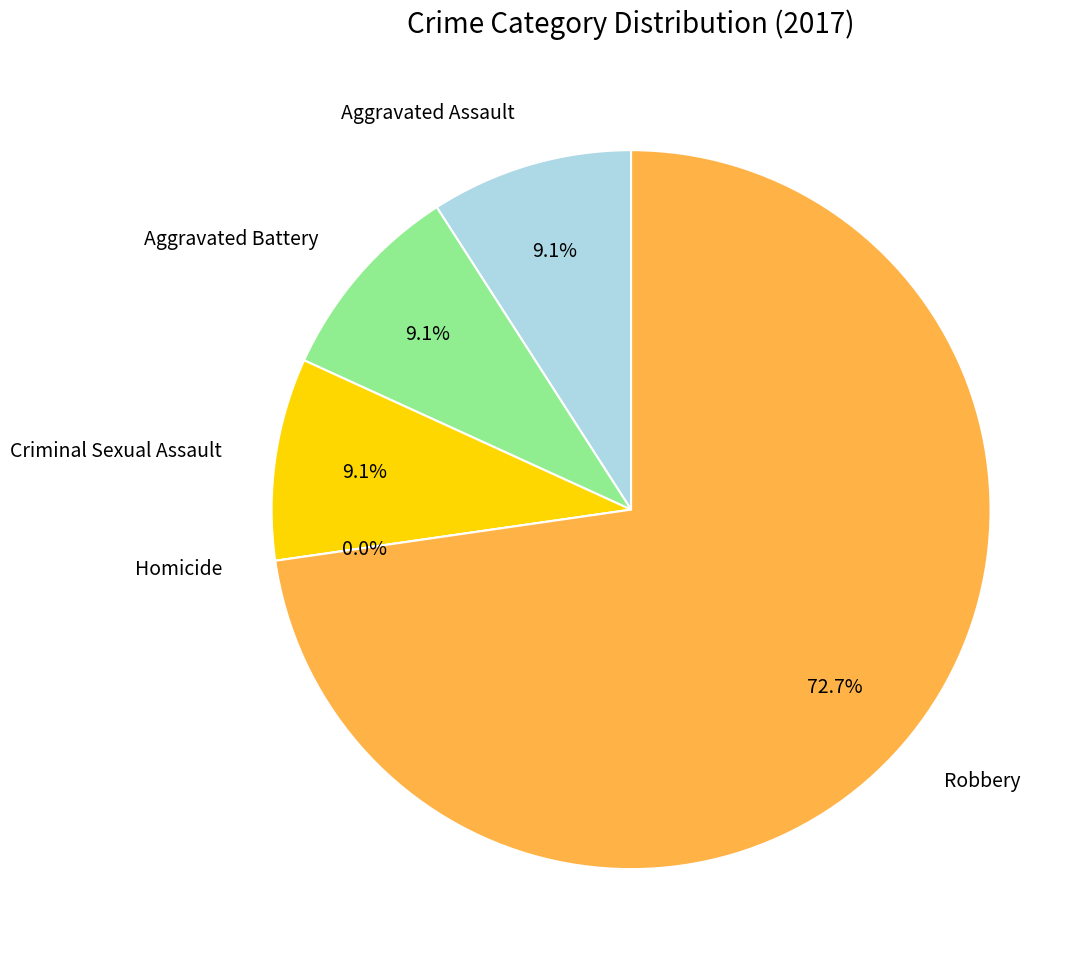

To the nearest percent, what is the average slice percentage?

20%